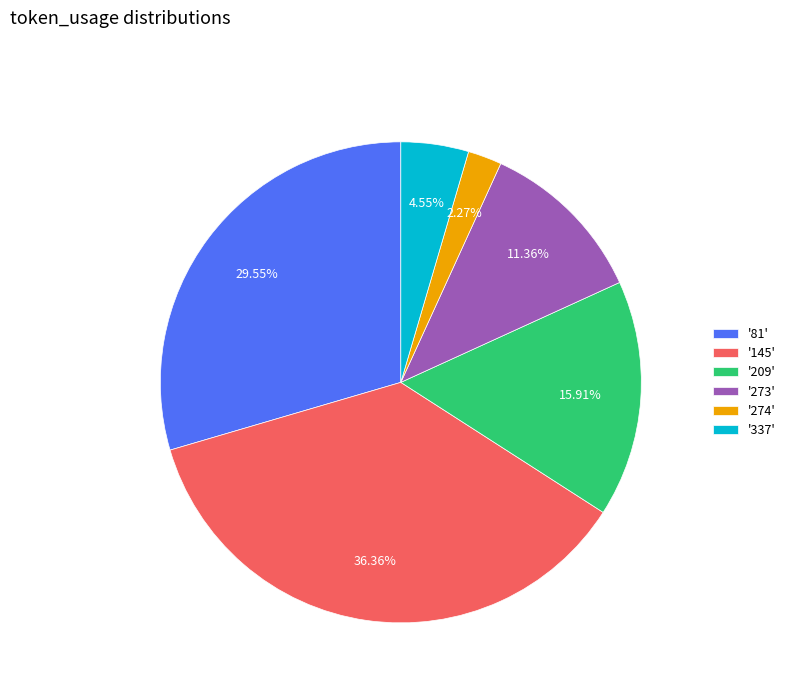

Is the sum of '145' and '274' greater than half?

No